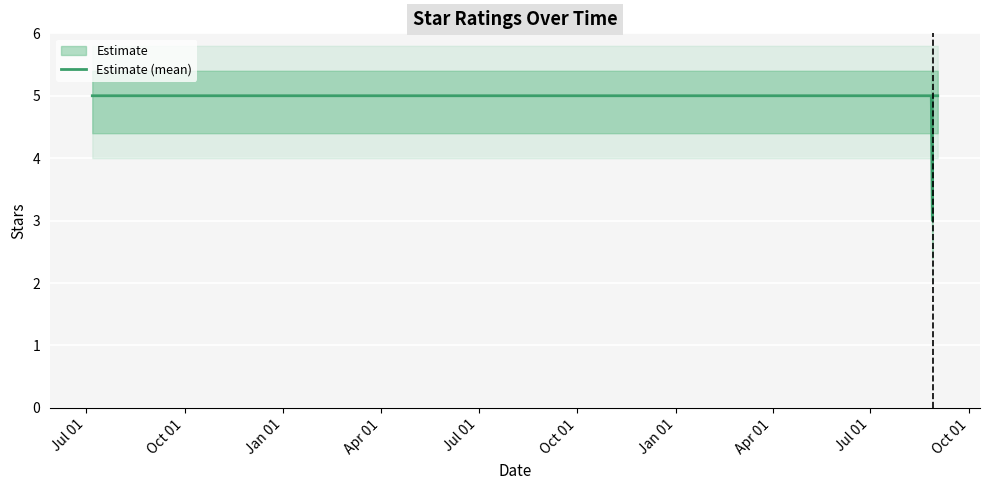

Is this an area chart (filled region under the line)?

No